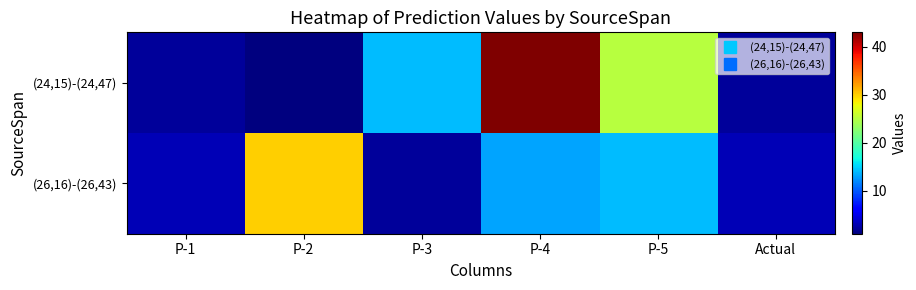

Reading left to right, transcribe all the data shown in this chart.

(24,15)-(24,47): P-1=2	P-2=1	P-3=14	P-4=43	P-5=25	Actual=2
(26,16)-(26,43): P-1=3	P-2=30	P-3=2	P-4=13	P-5=14	Actual=3